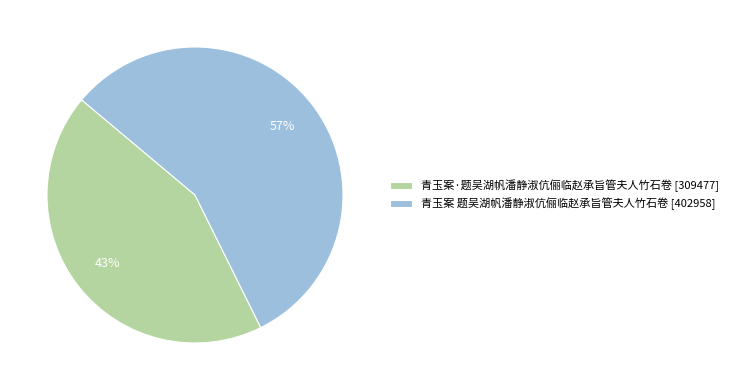

To the nearest percent, what is the combined percentage of 青玉案 题吴湖帆潘静淑伉俪临赵承旨管夫人竹石卷 [402958] and 青玉案·题吴湖帆潘静淑伉俪临赵承旨管夫人竹石卷 [309477]?

100%